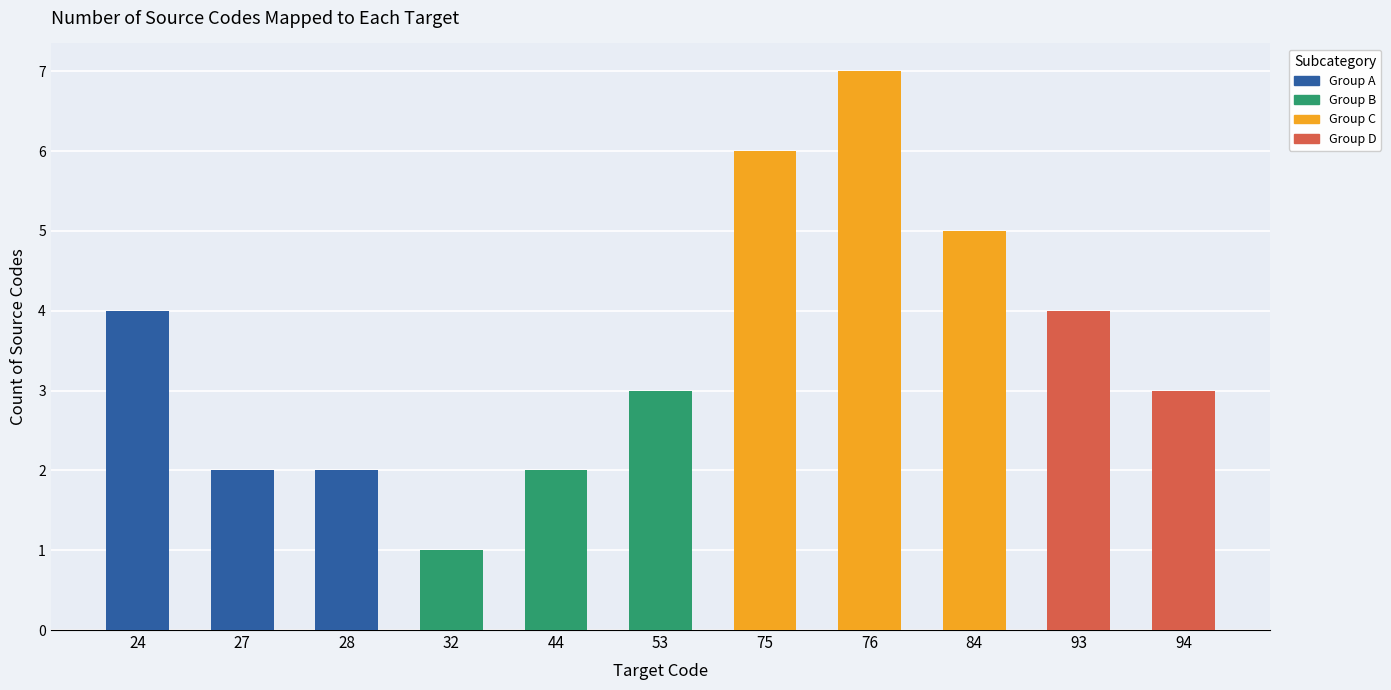

What is the change in value from 24 to 32?

-3